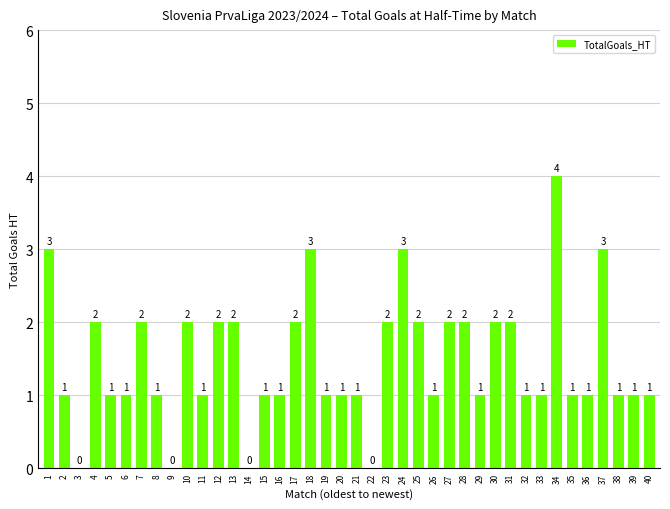

Which has a higher value, 25 or 21?

25